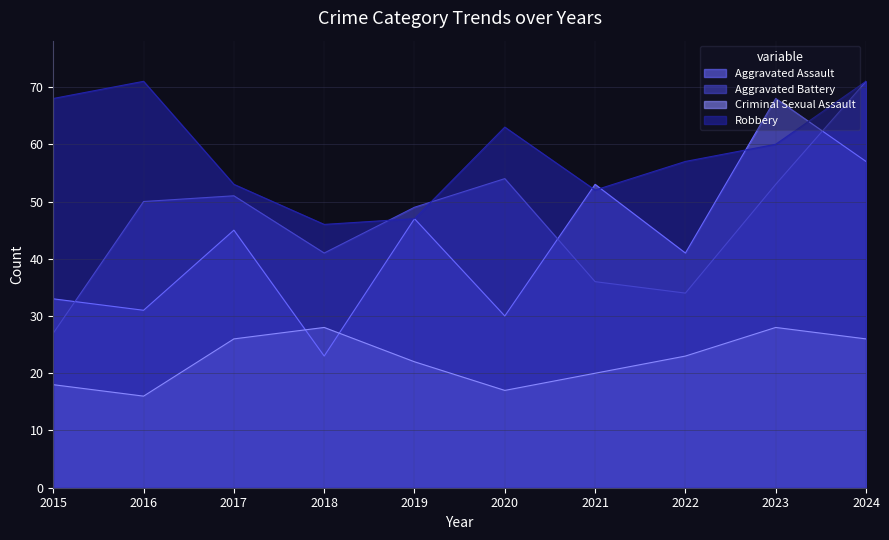

True or false: Aggravated Assault has a value of 41 at 2022.

True